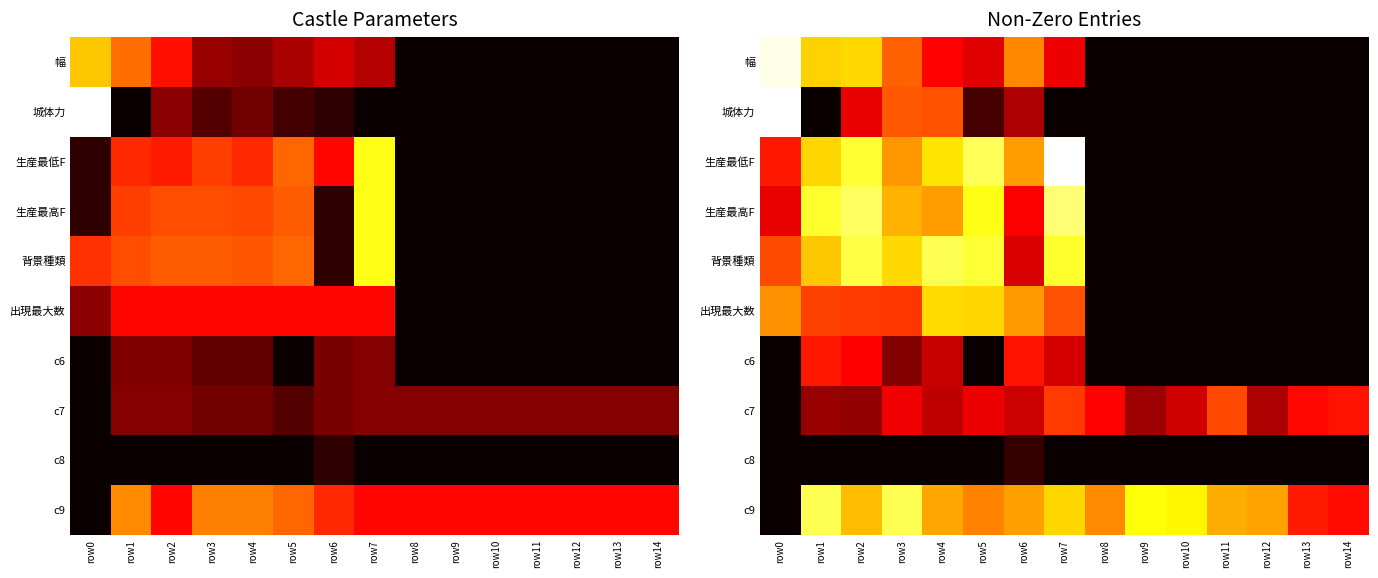

What is the maximum value shown in the chart?

14.6